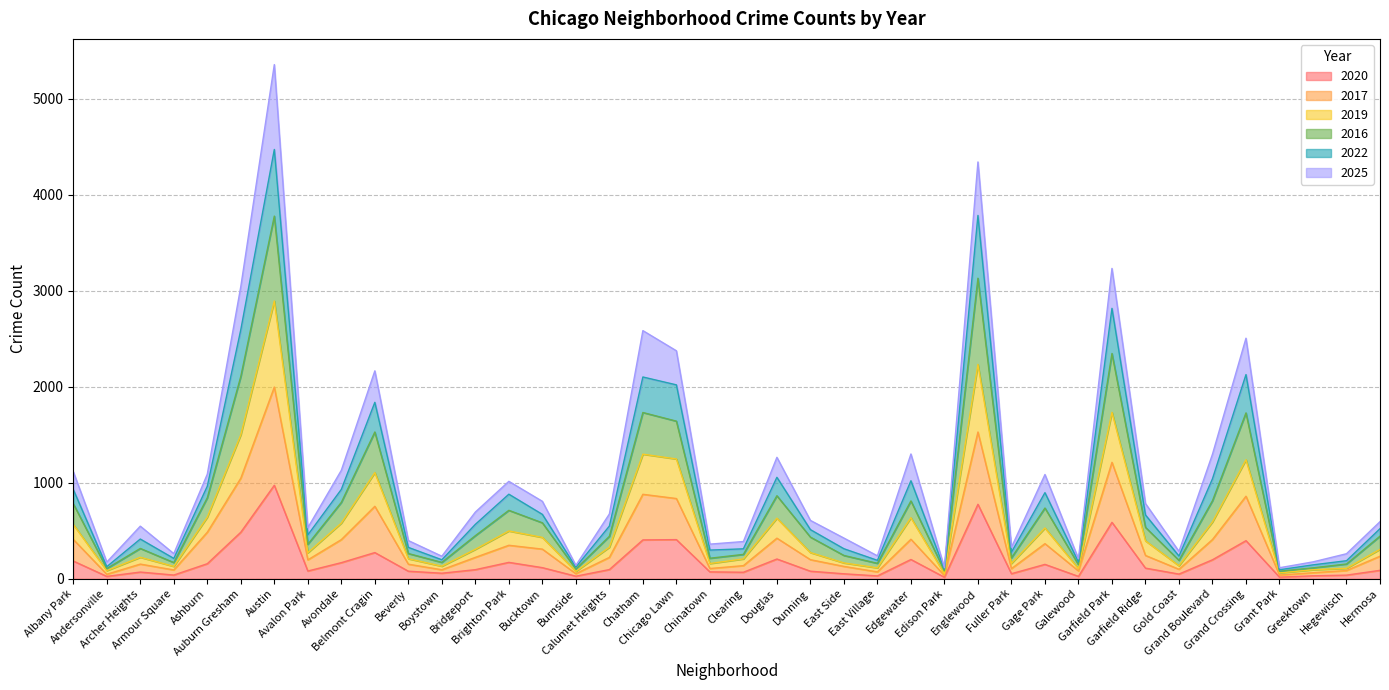

What is the highest value of the 2020 series?

974